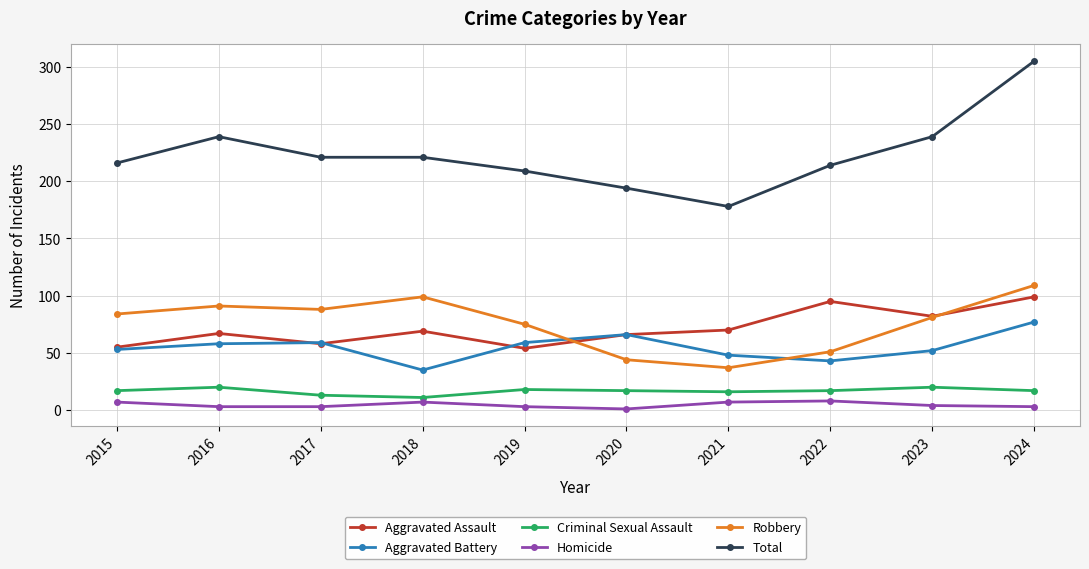

Which series has the widest spread of values?

Total